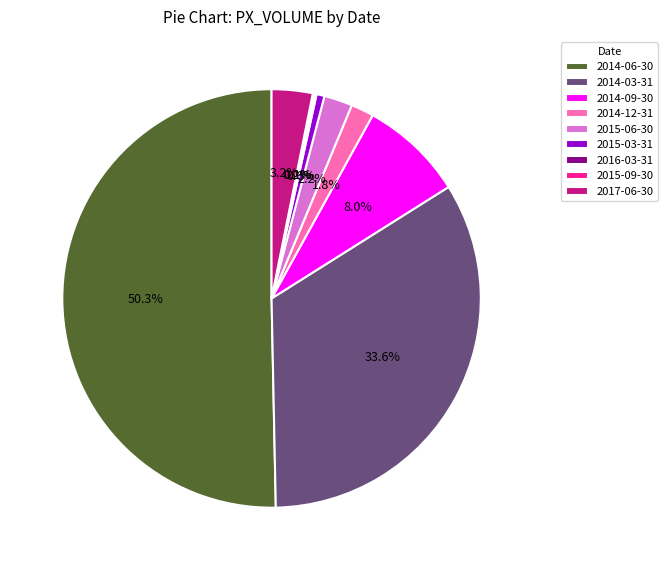

Which category accounts for the majority?

2014-06-30